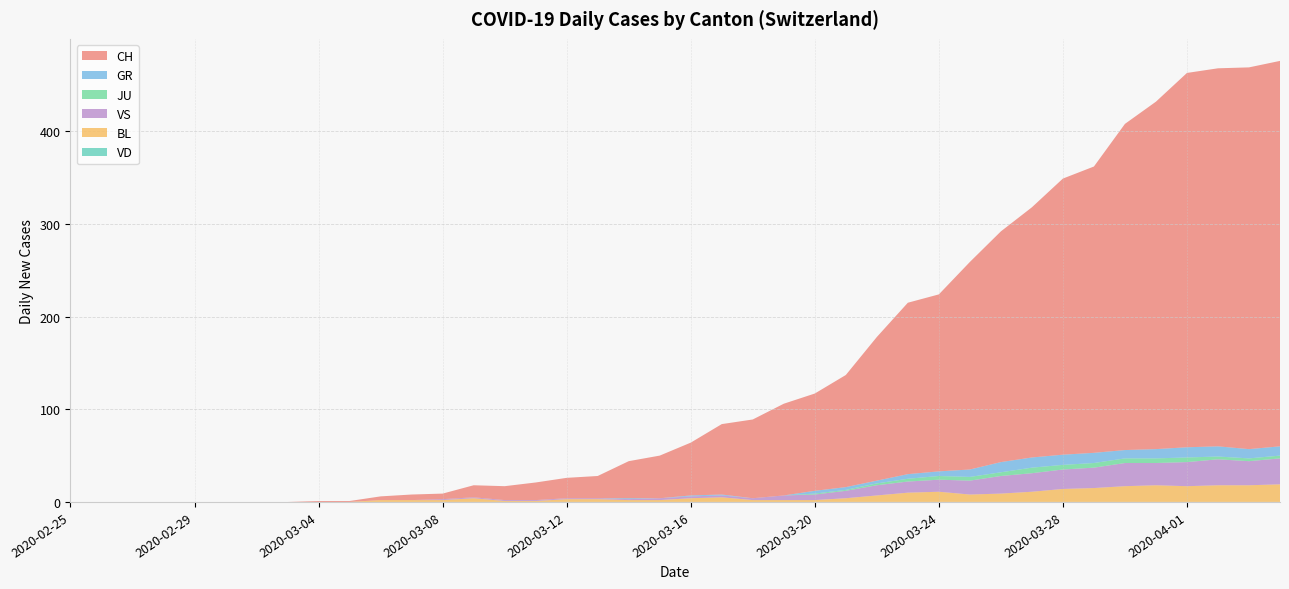

Reading right to left, list all the values displayed in this chart.

CH: 416	412	408	404	375	352	309	298	270	249	224	191	185	155	121	105	99	85	76	57	46	40	24	22	19	15	13	6	6	4	1	1	0	0	0	0	0	0	0	0
GR: 10	10	11	11	10	9	11	11	11	11	8	5	5	3	3	3	0	0	1	1	0	1	0	0	0	0	0	0	0	0	0	0	0	0	0	0	0	0	0	0
JU: 3	3	3	5	5	5	5	5	6	4	4	4	3	2	1	1	0	0	0	0	0	0	0	0	0	0	0	0	0	0	0	0	0	0	0	0	0	0	0	0
VS: 28	26	28	26	24	25	22	21	20	19	15	13	12	11	8	6	5	2	2	2	2	1	1	1	1	1	1	1	0	0	0	0	0	0	0	0	0	0	0	0
BL: 19	18	18	17	18	17	15	14	11	9	8	11	10	7	4	2	2	2	5	4	2	2	3	3	1	1	4	2	2	2	0	0	0	0	0	0	0	0	0	0
VD: 0	0	0	0	0	0	0	0	0	0	0	0	0	0	0	0	0	0	0	0	0	0	0	0	0	0	0	0	0	0	0	0	0	0	0	0	0	0	0	0